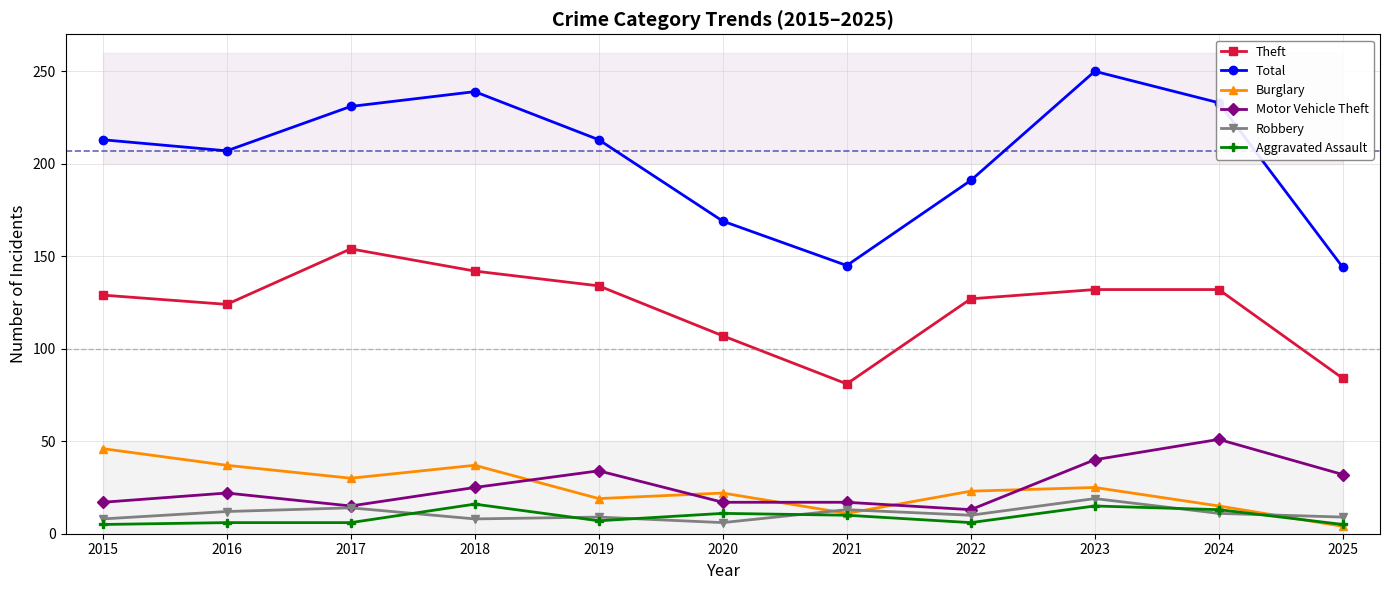

True or false: Motor Vehicle Theft has more than 0 interior local peaks.

True